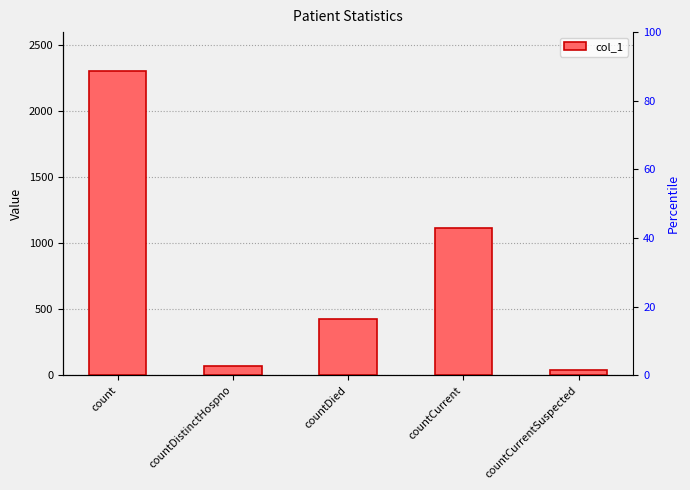

What is the label of the 2nd bar from the left?

countDistinctHospno